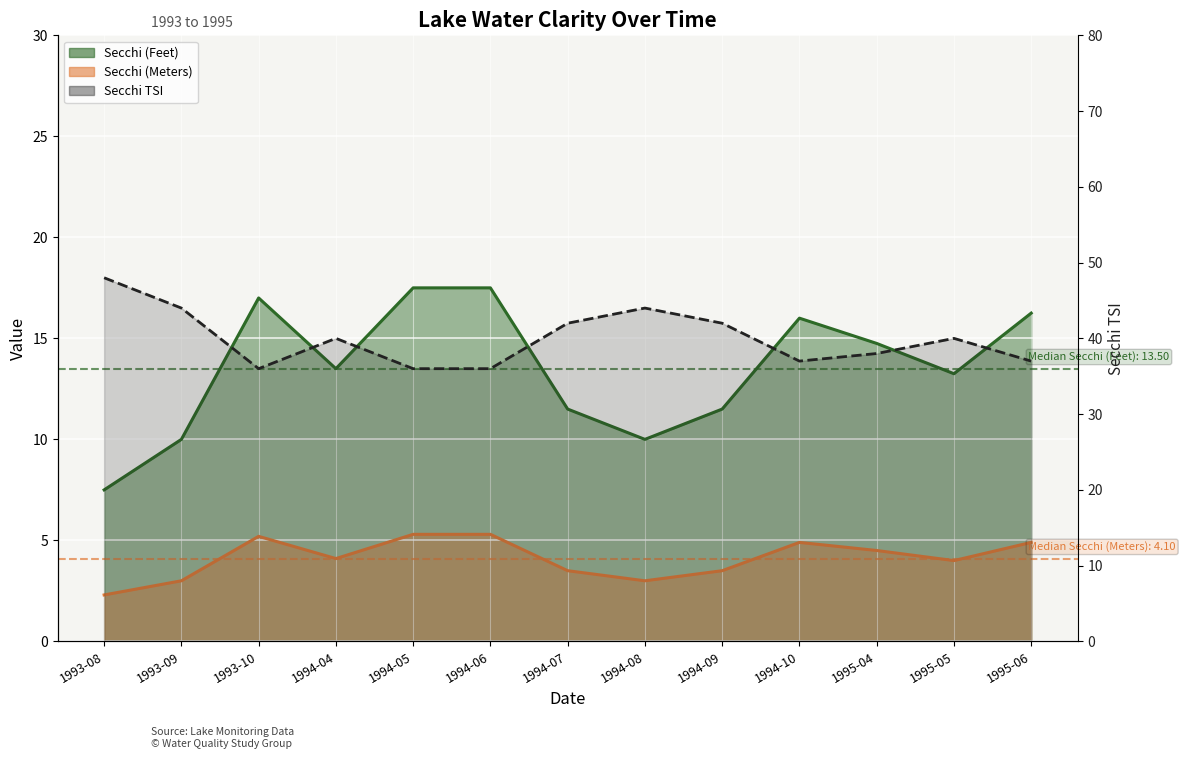

Reading left to right, extract all data points from this chart.

1993-08=48	1993-09=44	1993-10=36	1994-04=40	1994-05=36	1994-06=36	1994-07=42	1994-08=44	1994-09=42	1994-10=37	1995-04=38	1995-05=40	1995-06=37